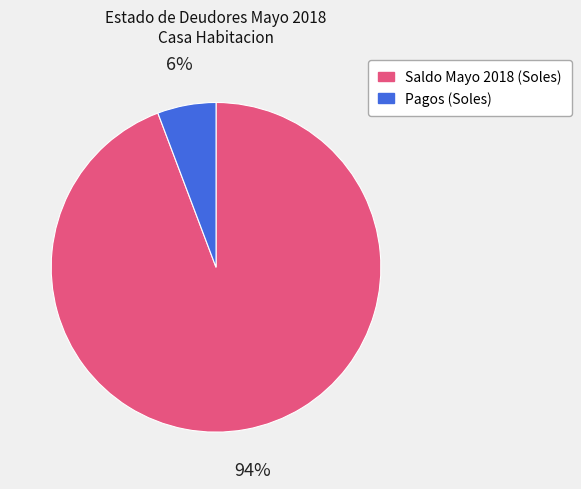

Does any single category account for the majority?

Yes